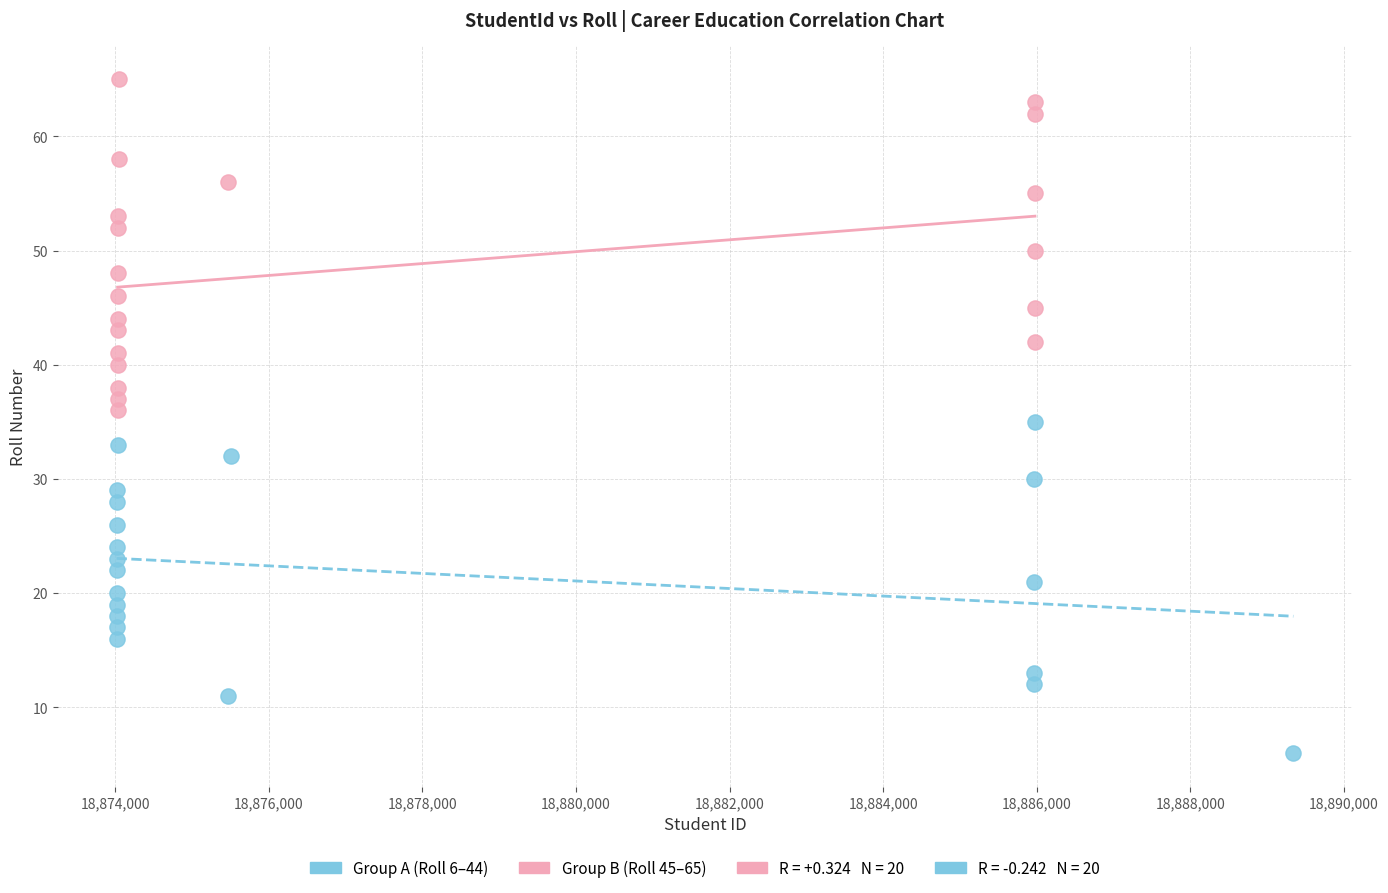

Which series reaches the maximum Y coordinate?

Group B (Roll 45–65)